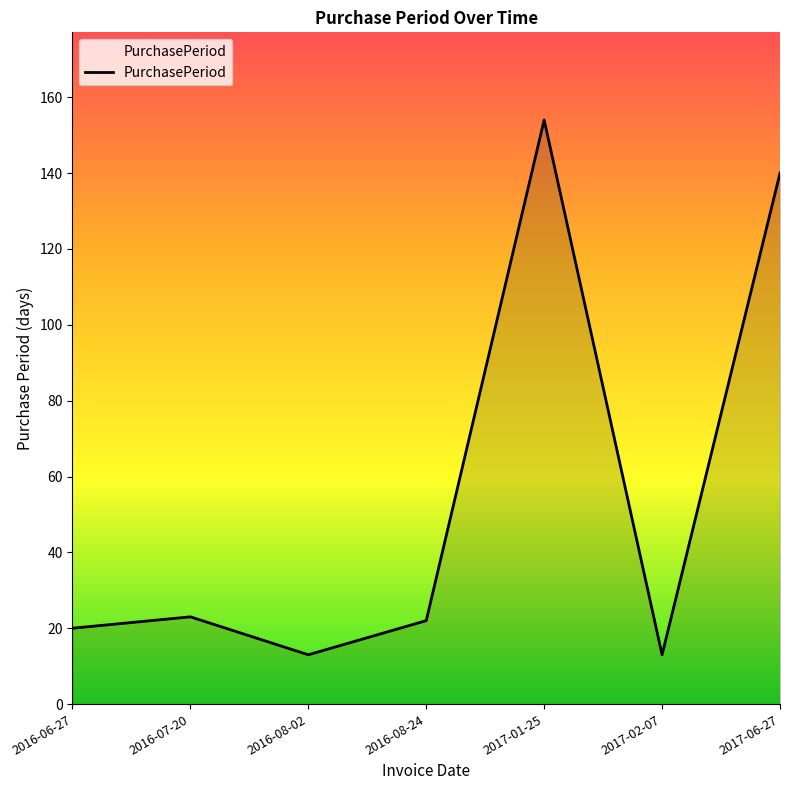

Is it true that the value at 2016-08-24 is 9?

False